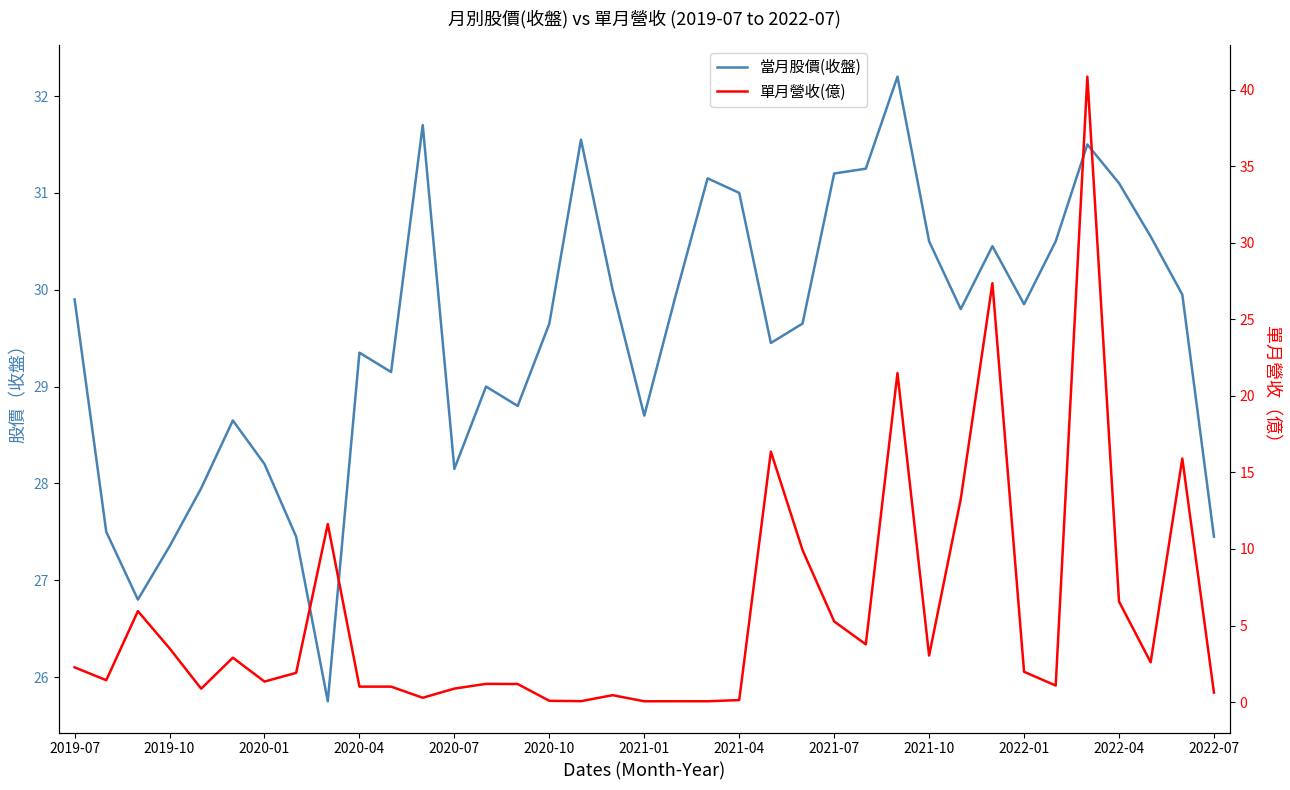

Does the chart display data point markers on the line(s)?

No